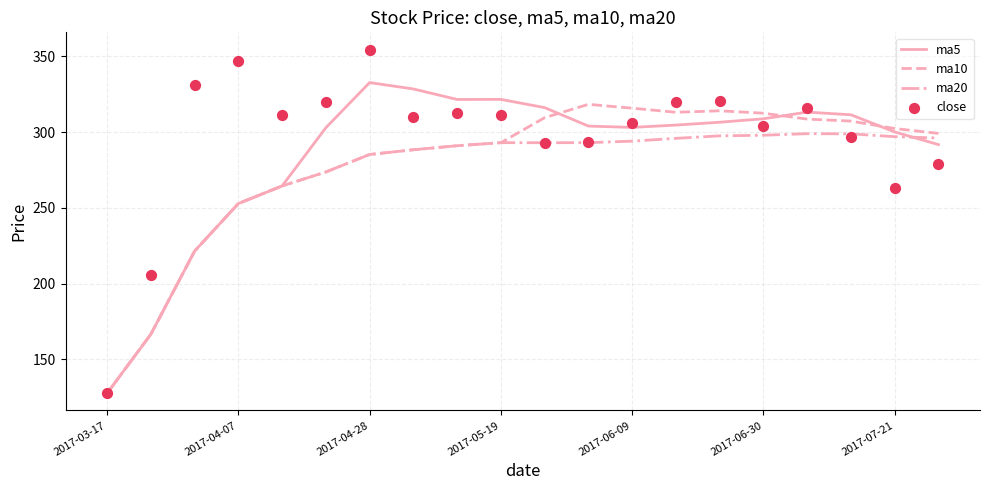

At how many categories does at least one series exceed 324?

4